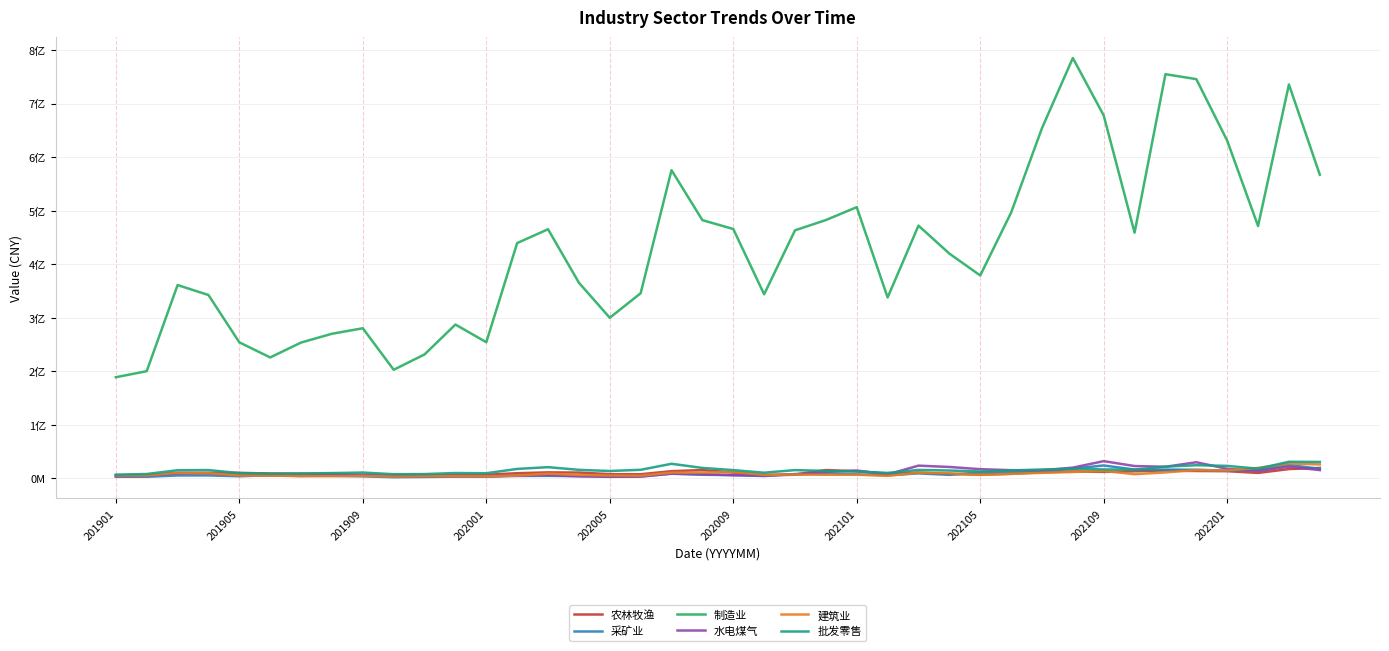

Is this an area chart (filled region under the line)?

No